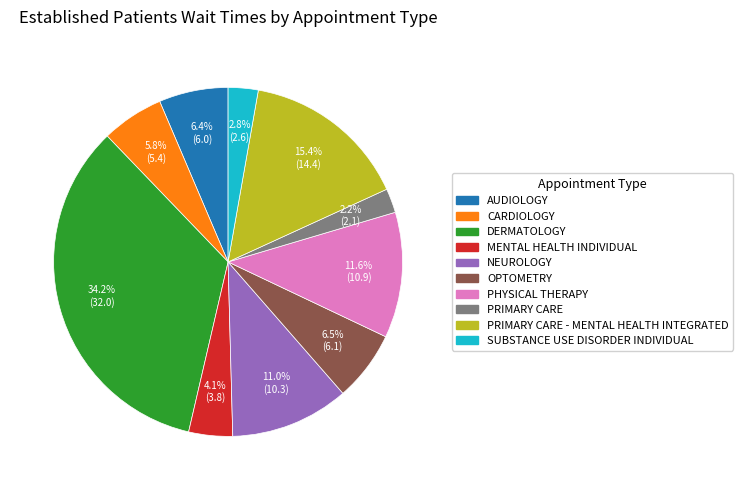

Is there any slice that represents more than half of the pie?

No